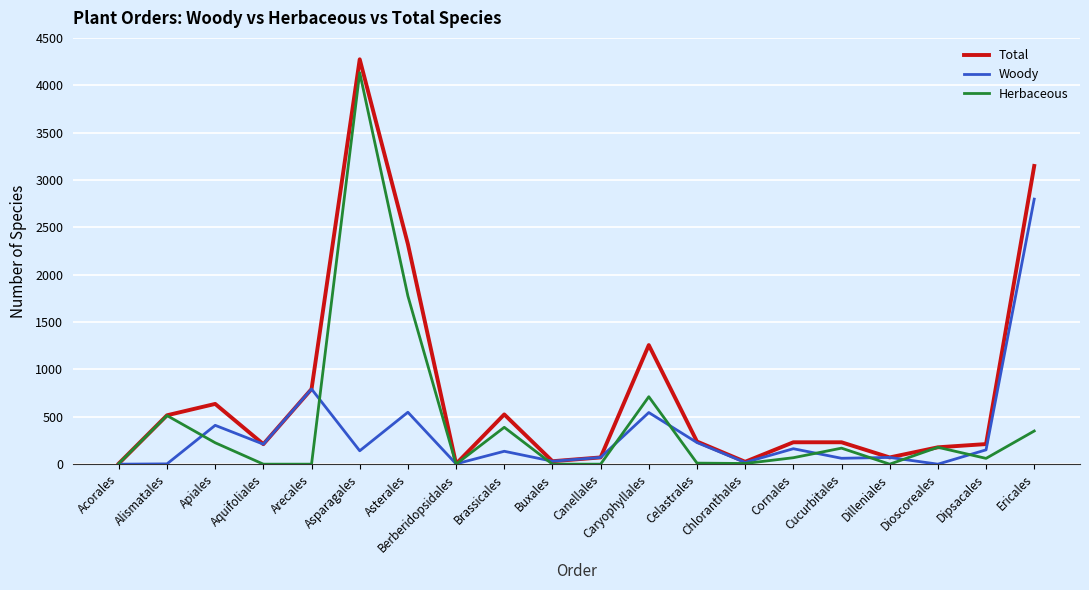

True or false: Herbaceous has more than 1 interior local peaks.

True